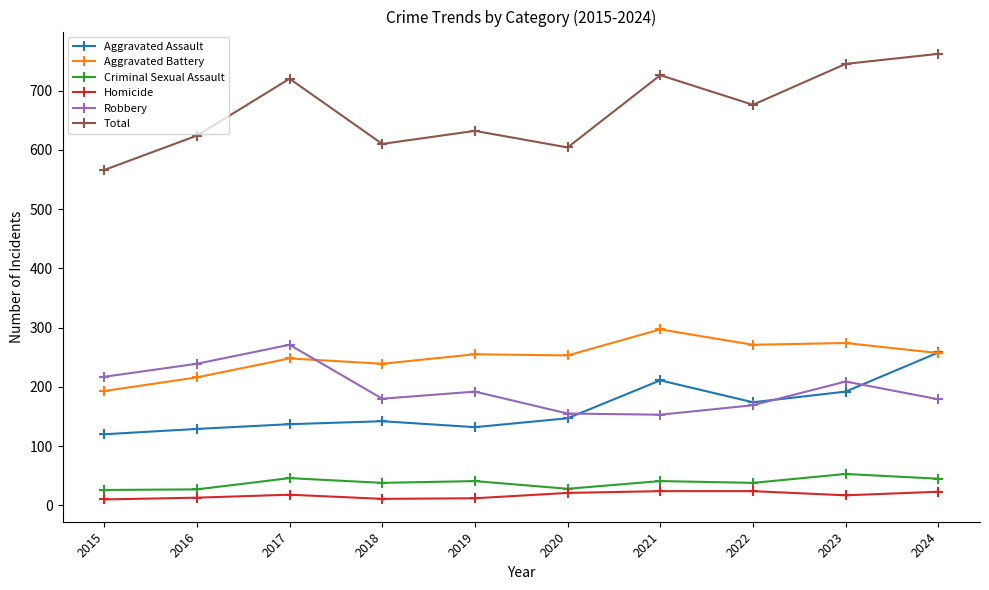

Which series changed the most between 2016 and 2023?

Total